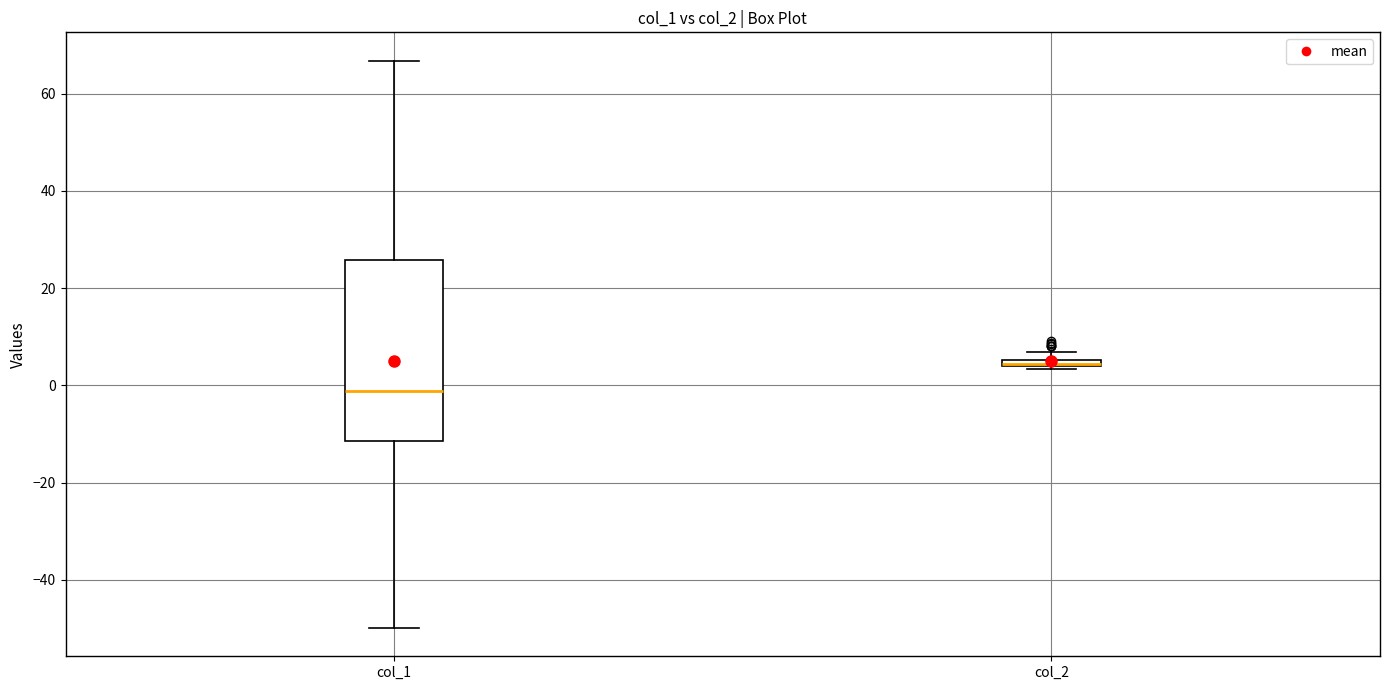

Which box has the lowest median line?

col_1